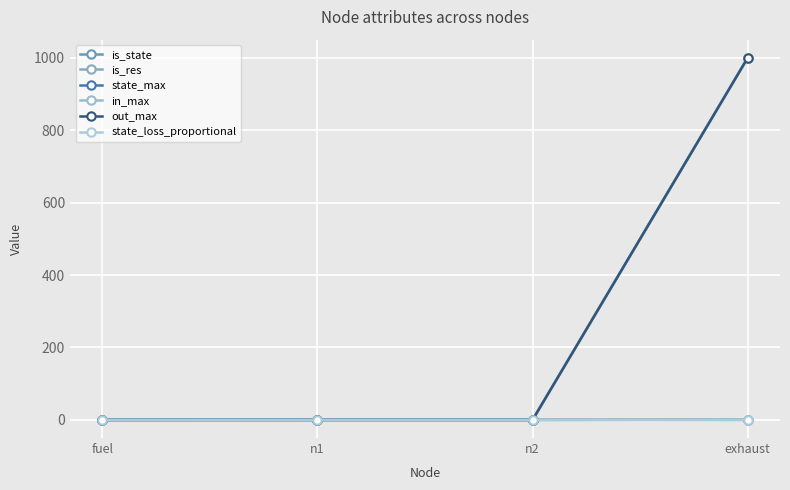

What is the difference between the highest and lowest values at exhaust?

1000.0